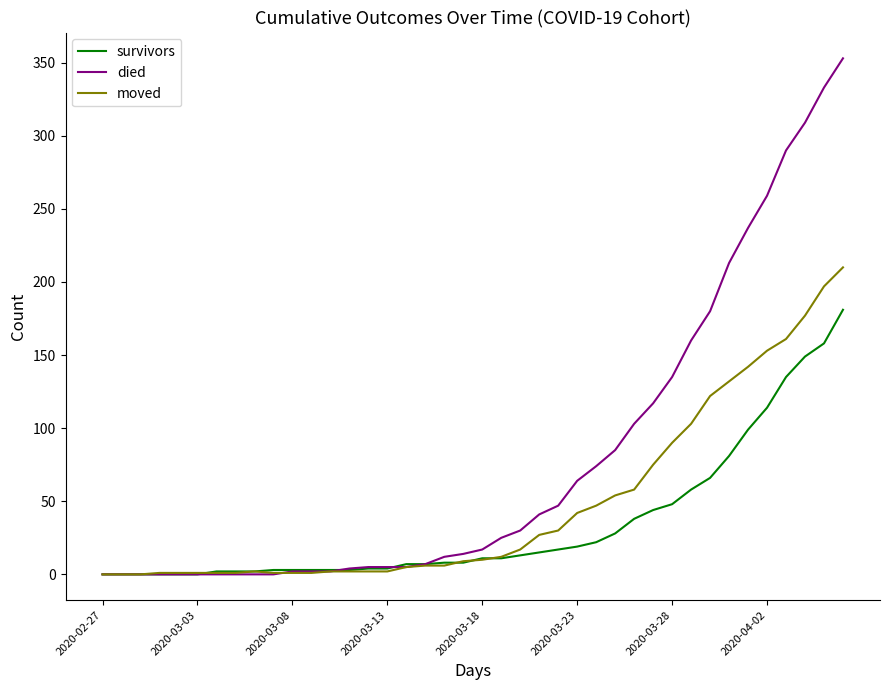

Rank the series by their maximum value, from highest to lowest.

died, moved, survivors